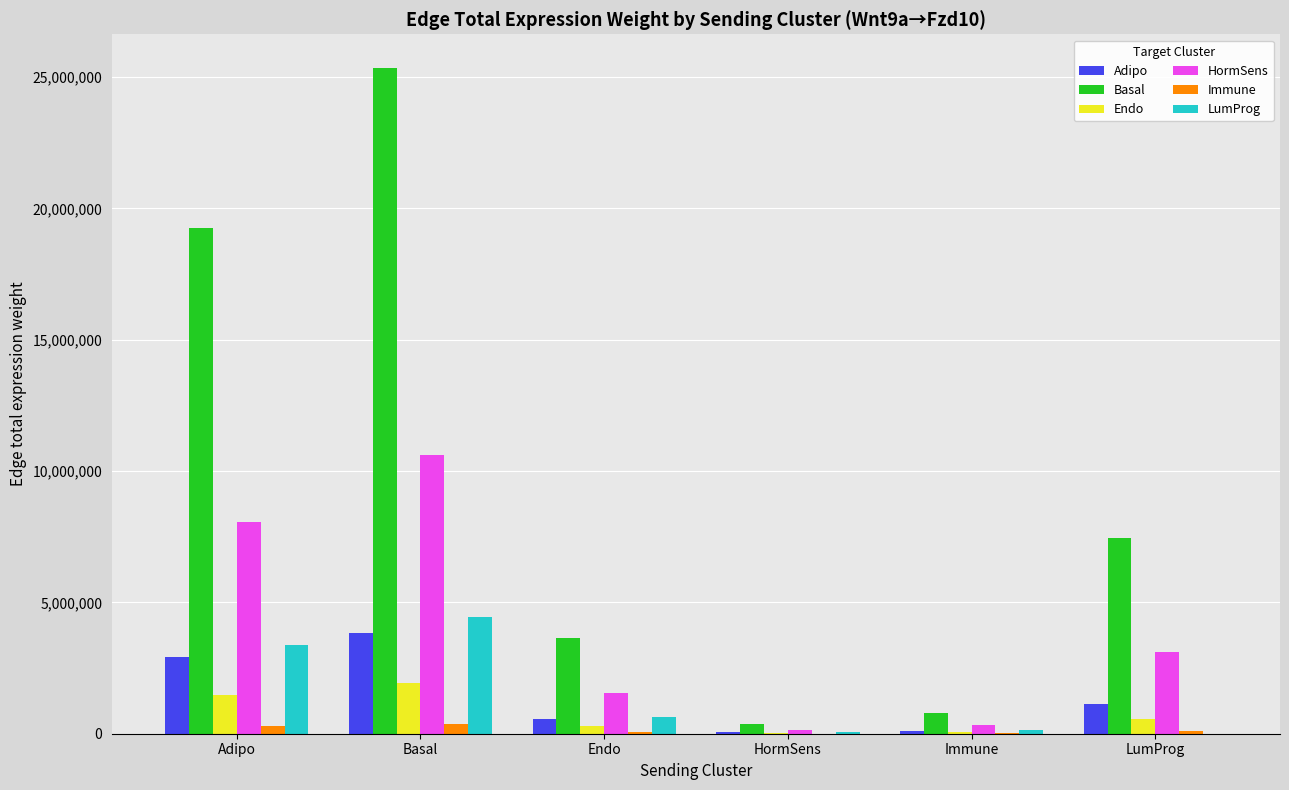

Which series has the largest total across all categories?

Basal